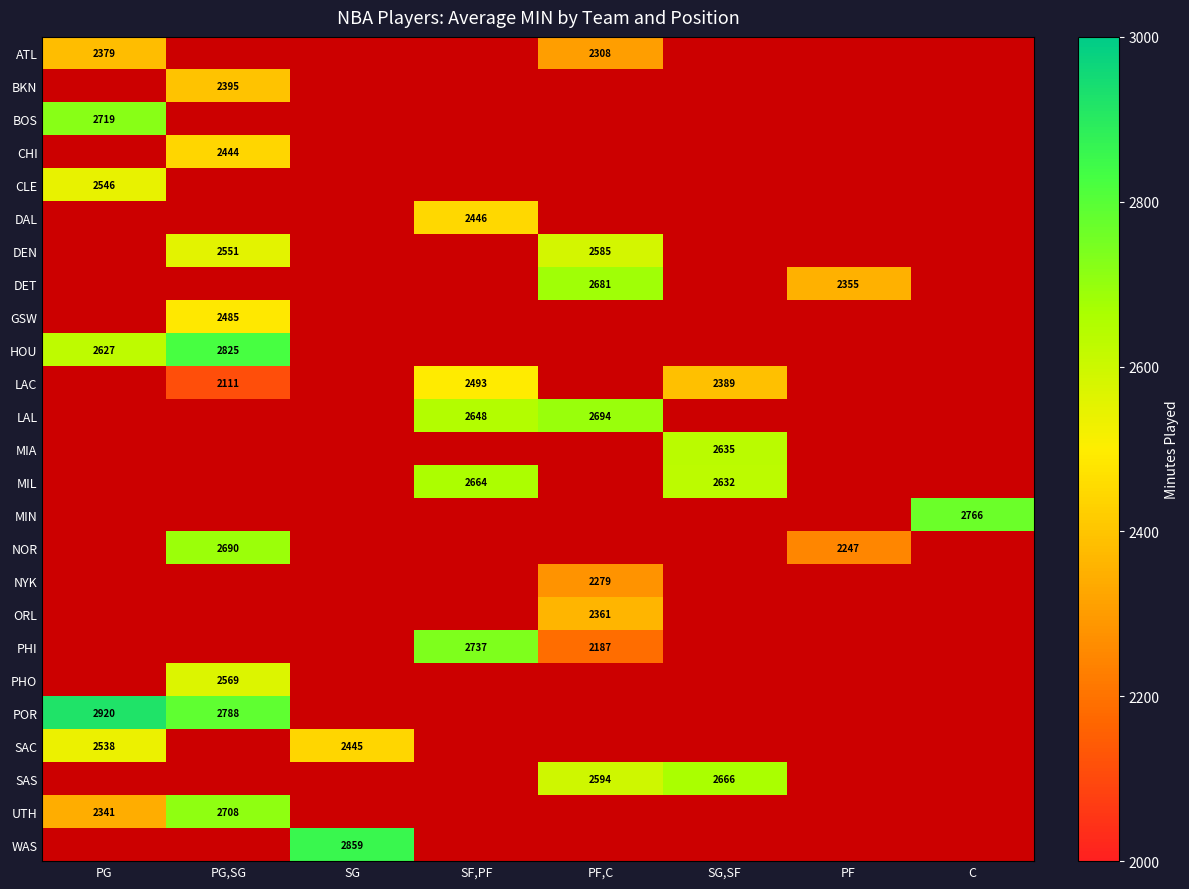

Which has a higher value, PF,C or SG?

SG